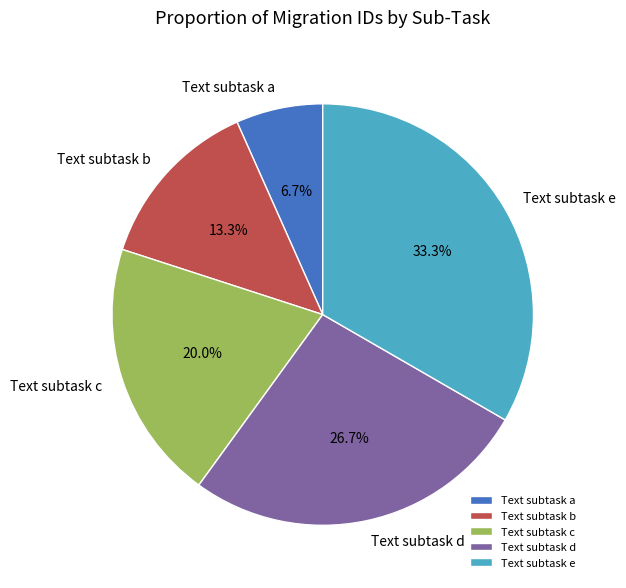

How many slices are in this pie chart?

5